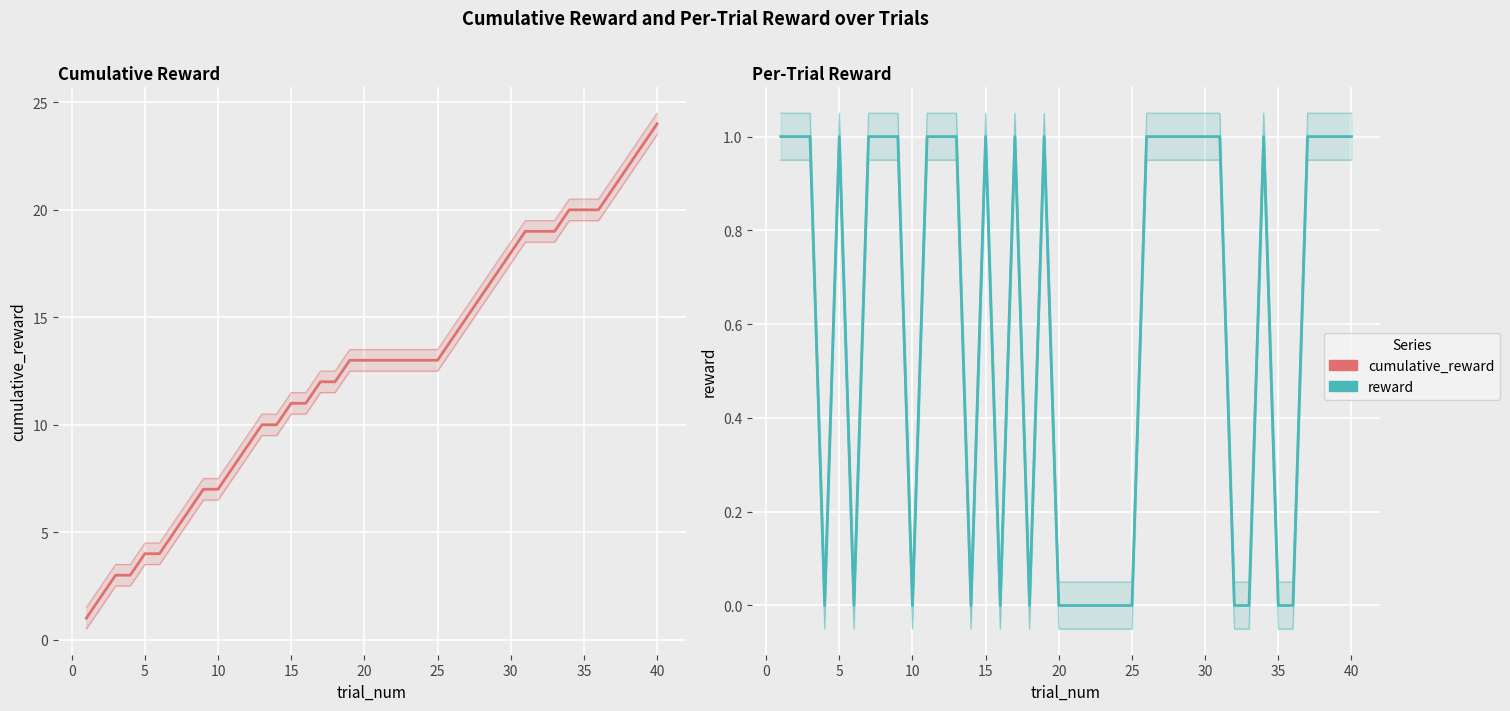

True or false: reward_hi has more than 0 interior local peaks.

True